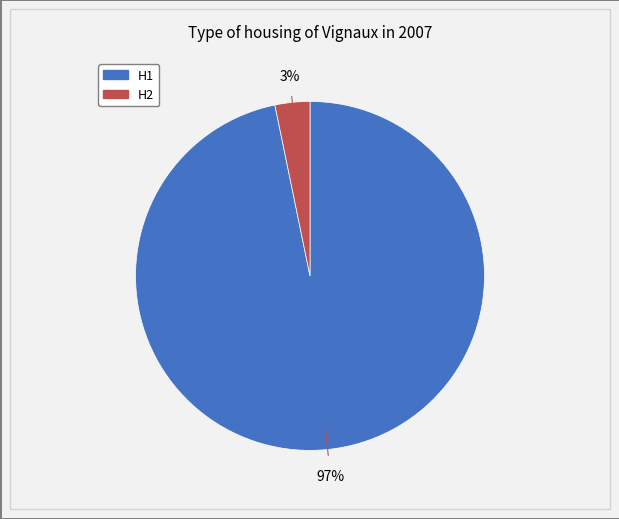

To the nearest percent, what is the combined percentage of H1 and H2?

100%